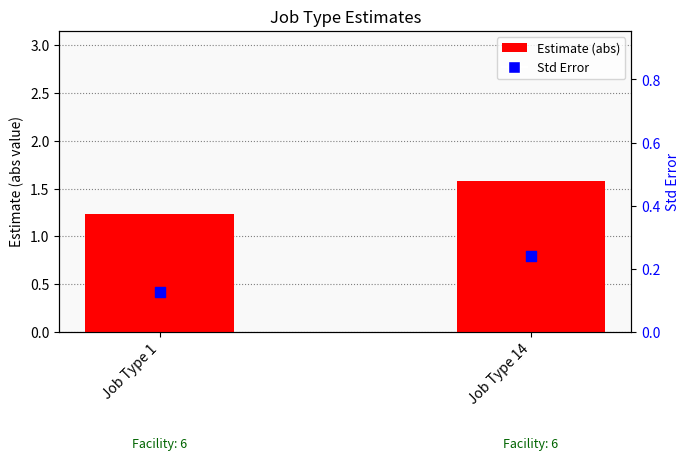

At how many categories does at least one series exceed 1?

2